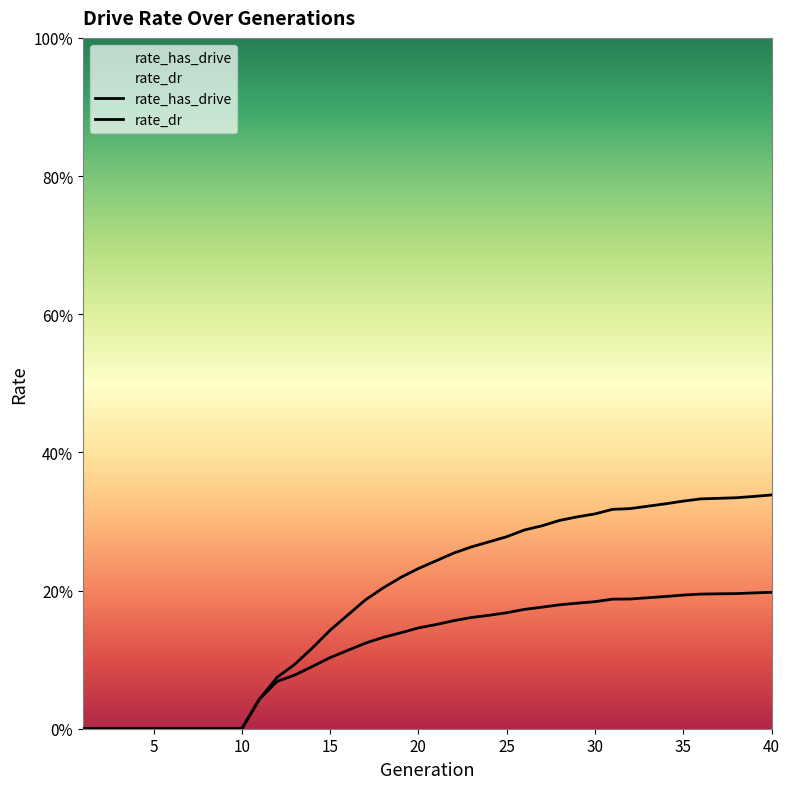

At 23, list the series in order from smallest to largest.

rate_dr, rate_has_drive